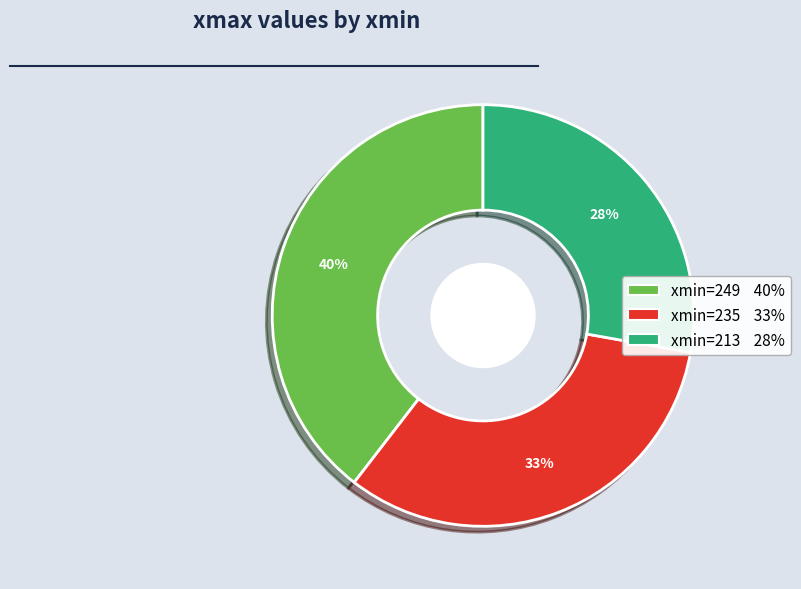

To the nearest percent, what is the difference between the largest and smallest slice percentages?

12%